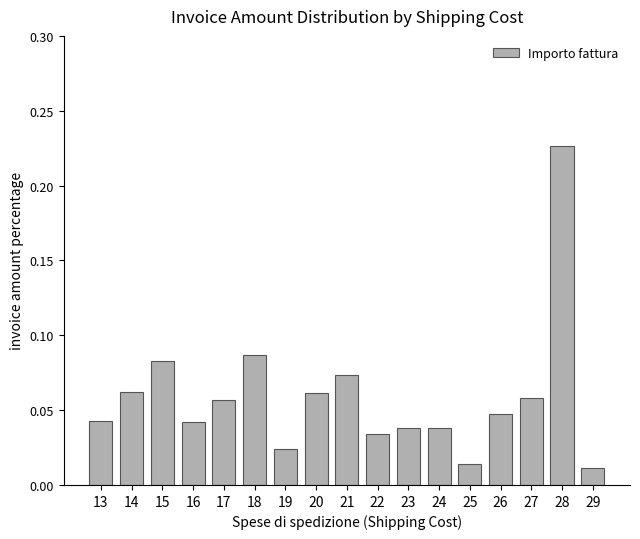

What is the sum of all values?

1.0